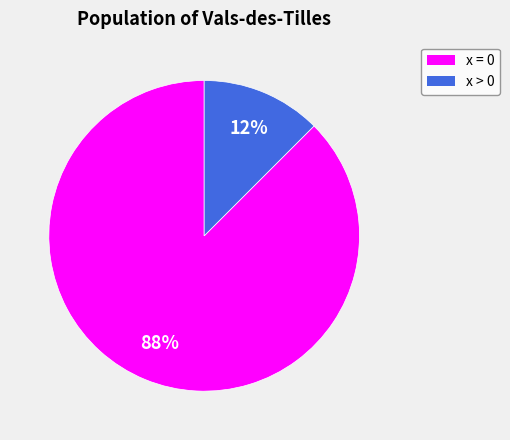

To the nearest percent, what is the average slice percentage?

50%